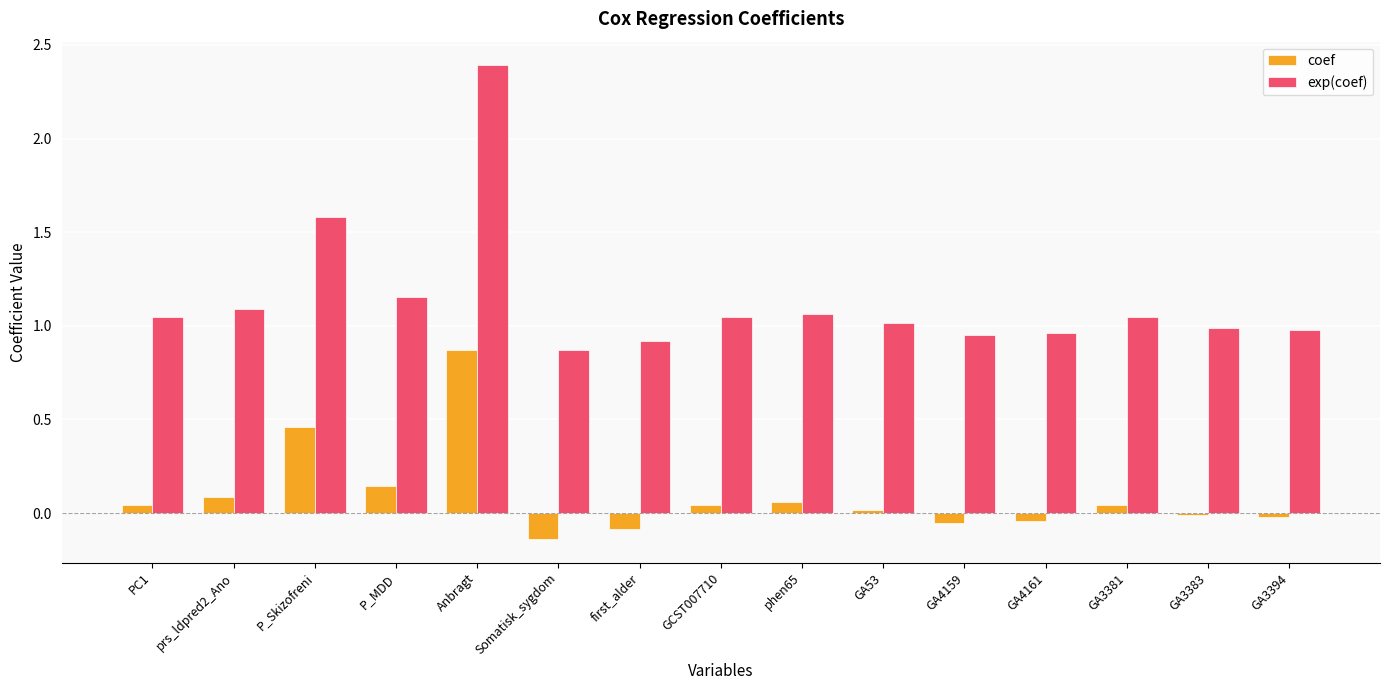

What is the total value across all series at P_MDD?

1.3